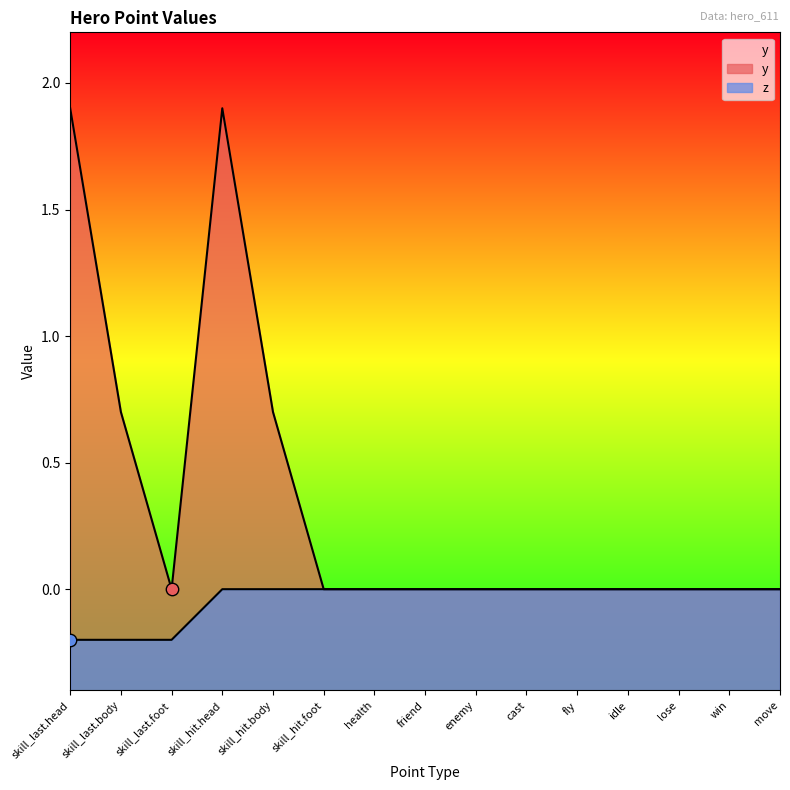

Is the value of z at skill_hit.foot greater than the value of y at fly?

No